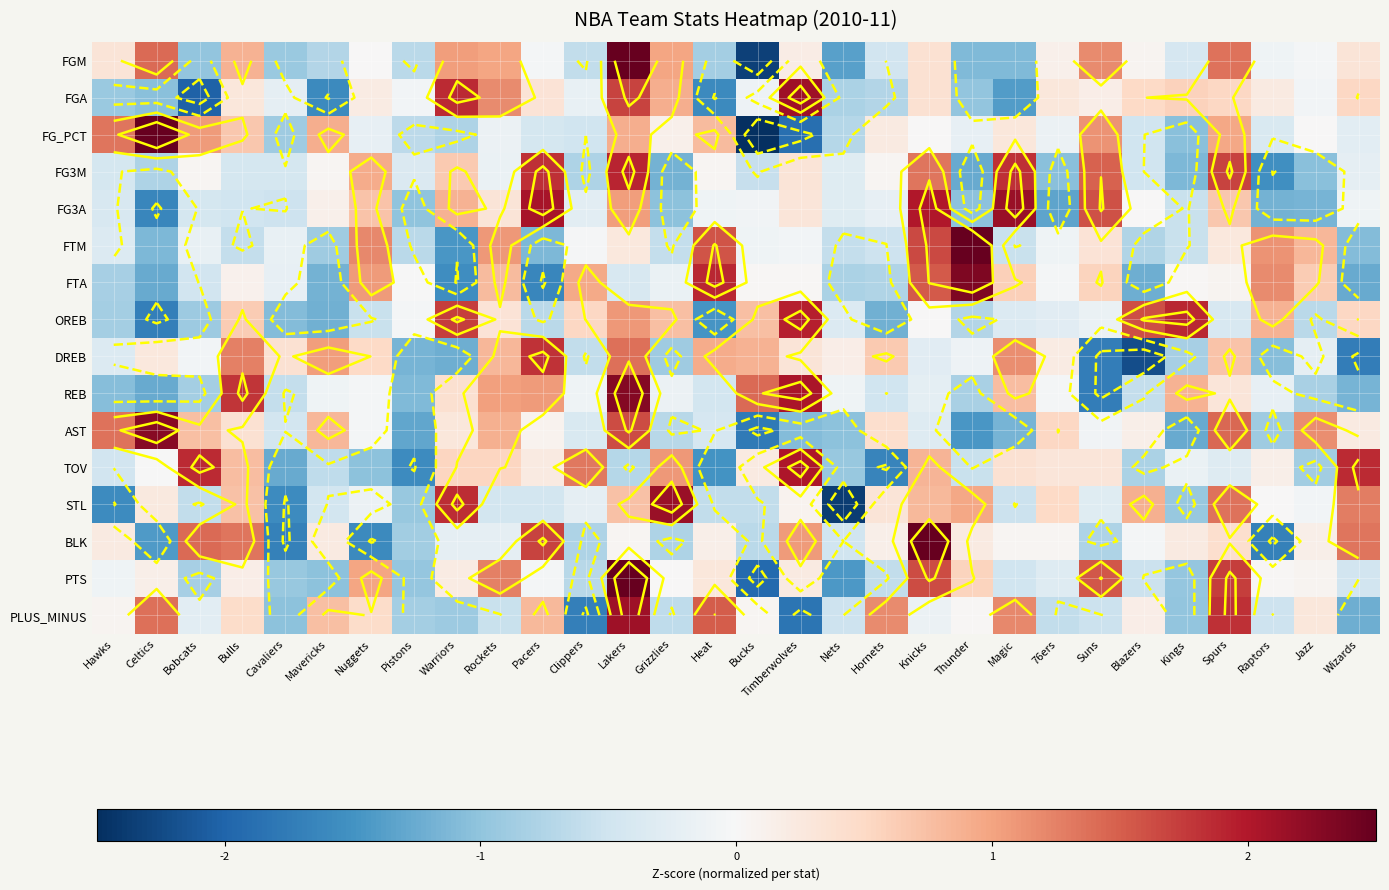

List the series in order of their peak value, lowest first.

DREB, FG3M, OREB, TOV, PLUS_MINUS, FGA, FG3A, STL, AST, REB, FTA, BLK, FGM, PTS, FG_PCT, FTM